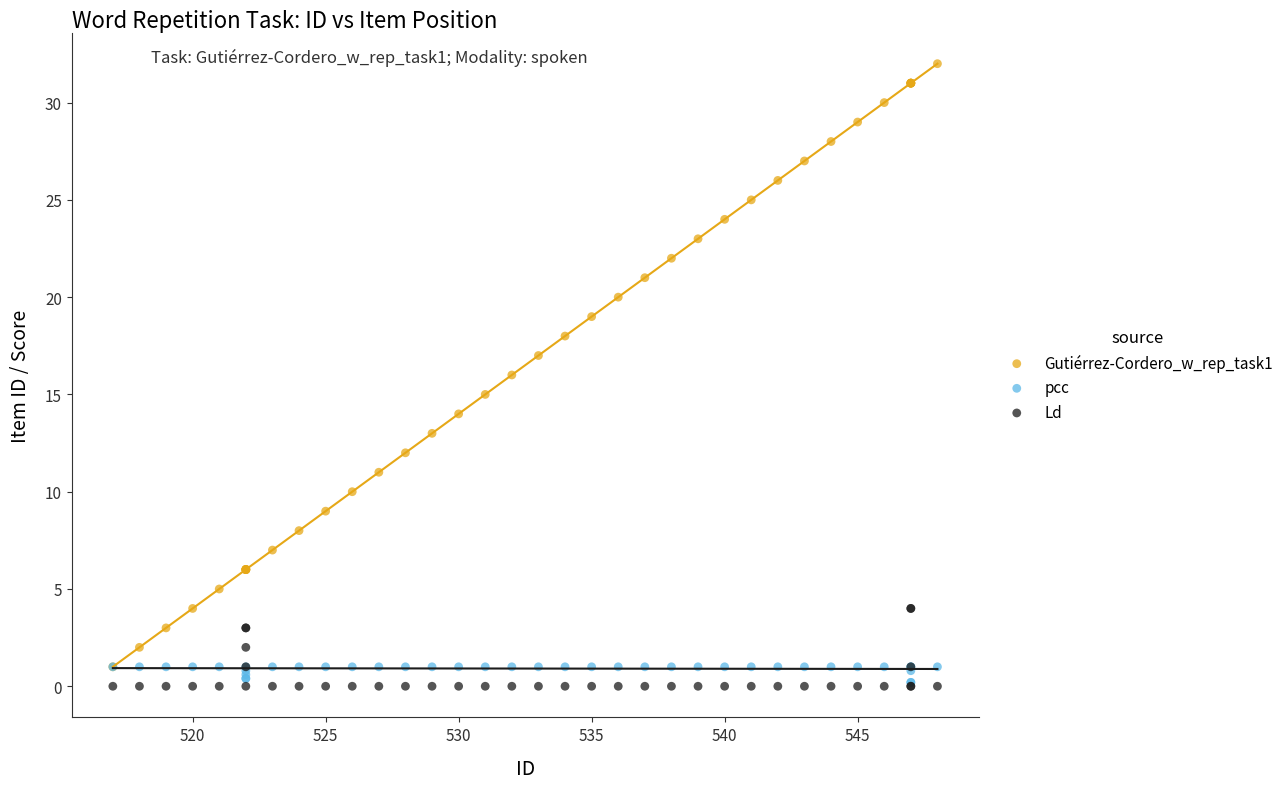

Which series reaches the maximum Y coordinate?

Gutiérrez-Cordero_w_rep_task1